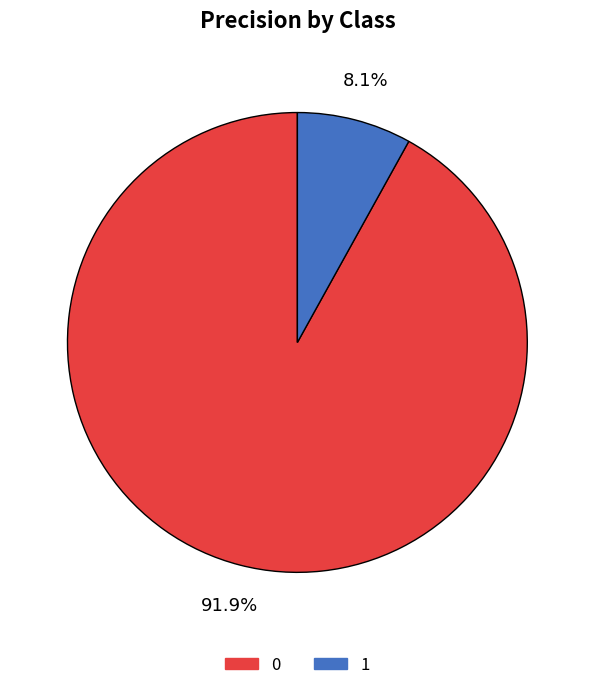

True or false: 0 accounts for 99% of the total.

False